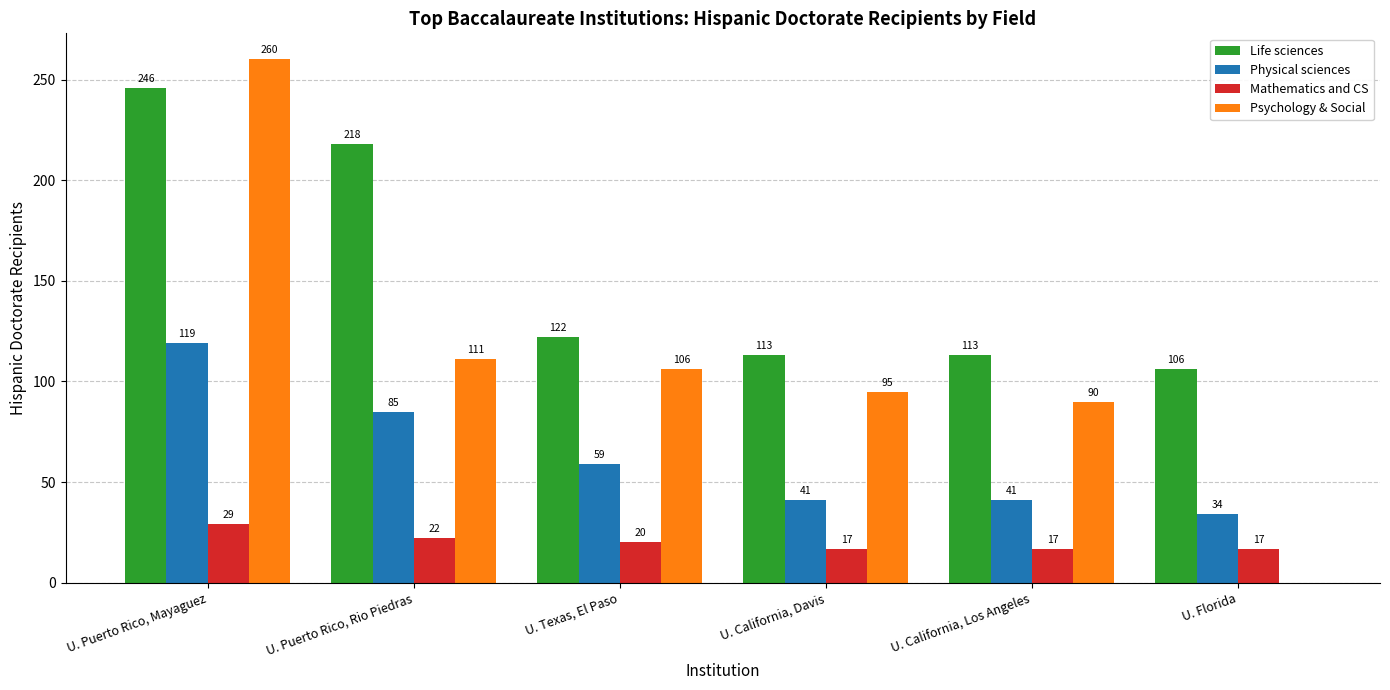

True or false: Life sciences has a value of 217 at U. Texas, El Paso.

False